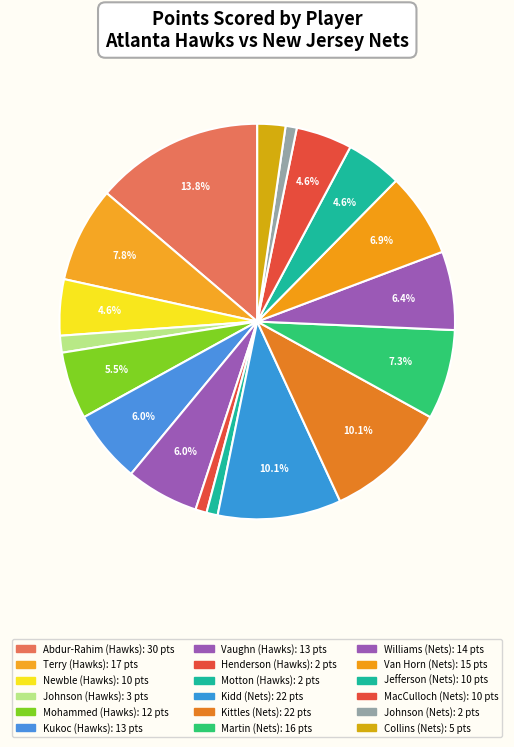

How many segments does this pie chart have?

18